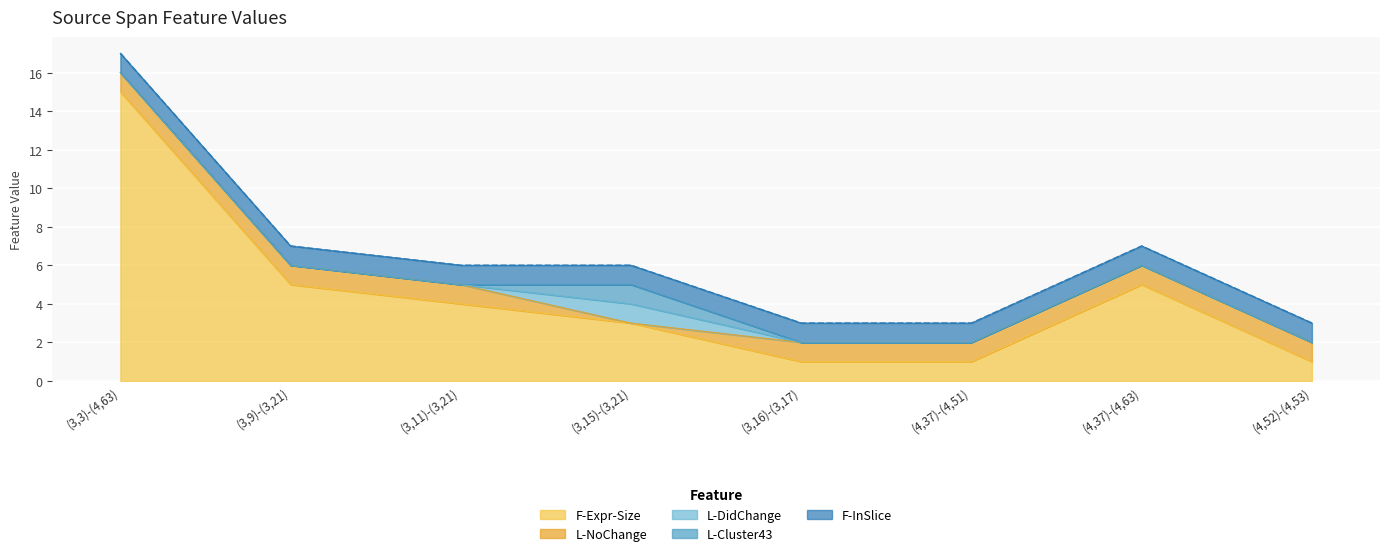

What is the average value of the L-NoChange series?

1